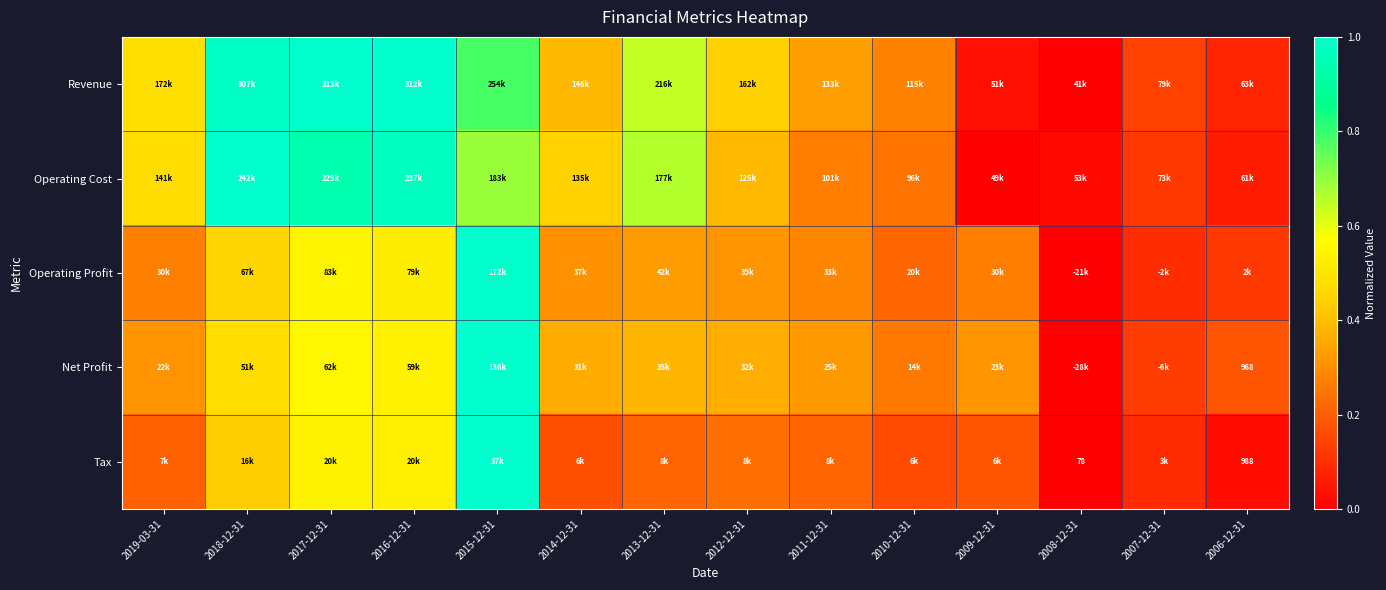

The Operating Cost series shows 1.7 at 2016-12-31. True or false?

False